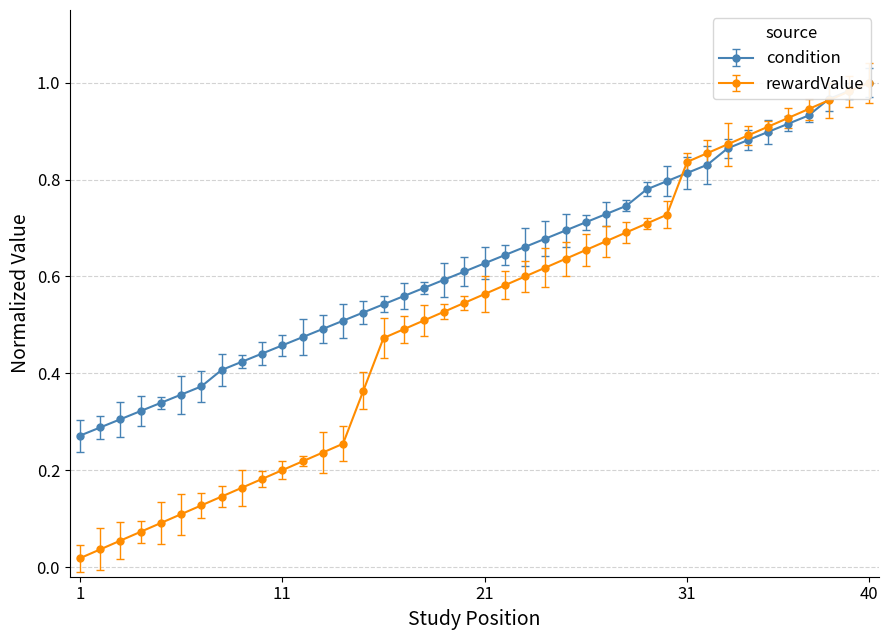

How many intersections are there between condition and rewardValue?

2